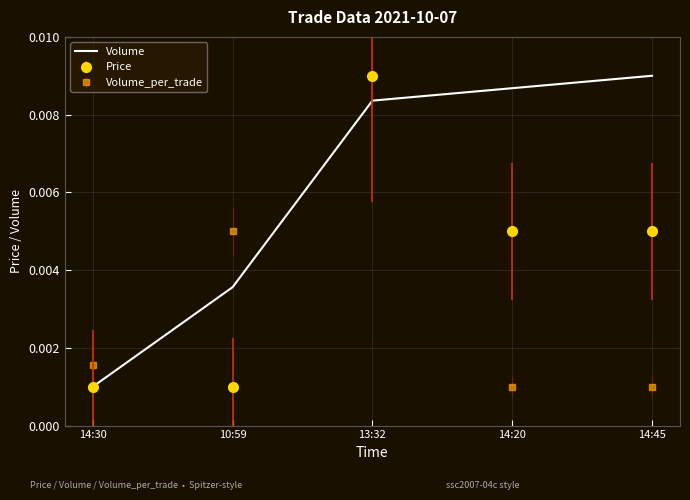

Rank the categories by Volume value from highest to lowest.

14:45, 14:20, 13:32, 10:59, 14:30